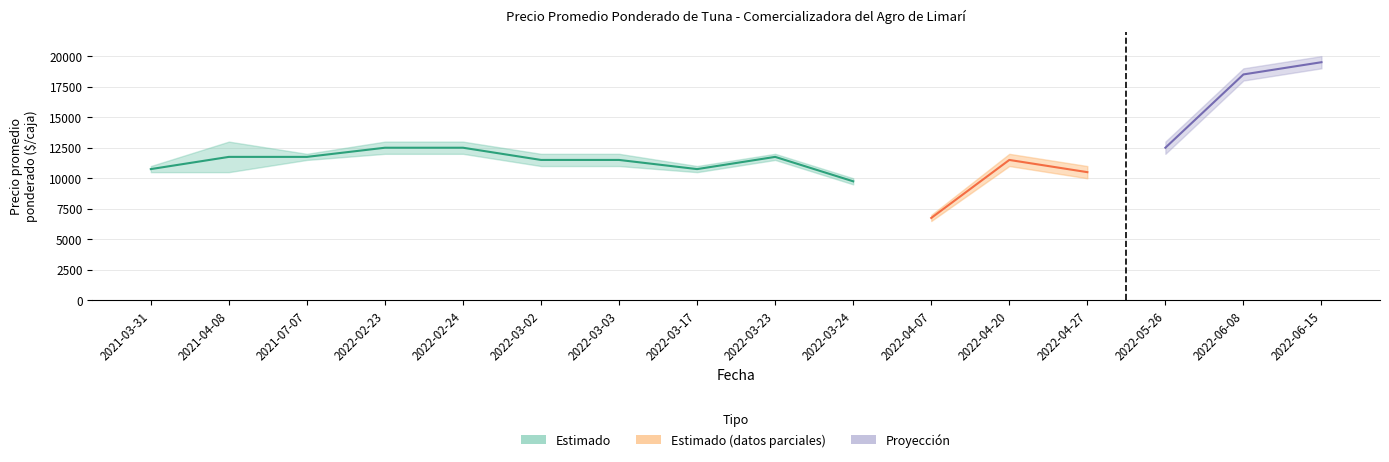

Which has a higher value, 2022-03-23 or 2021-07-07?

2022-03-23